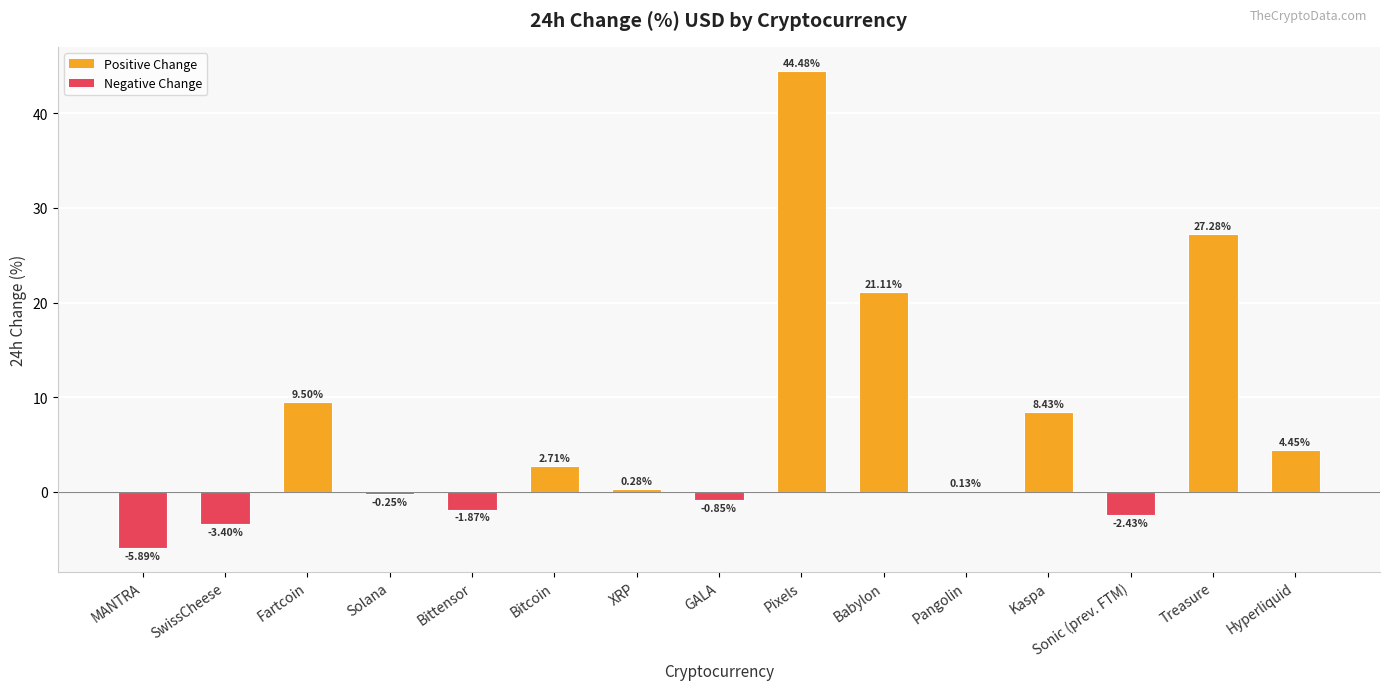

What is the sum of the values at Pangolin and Hyperliquid?

4.6